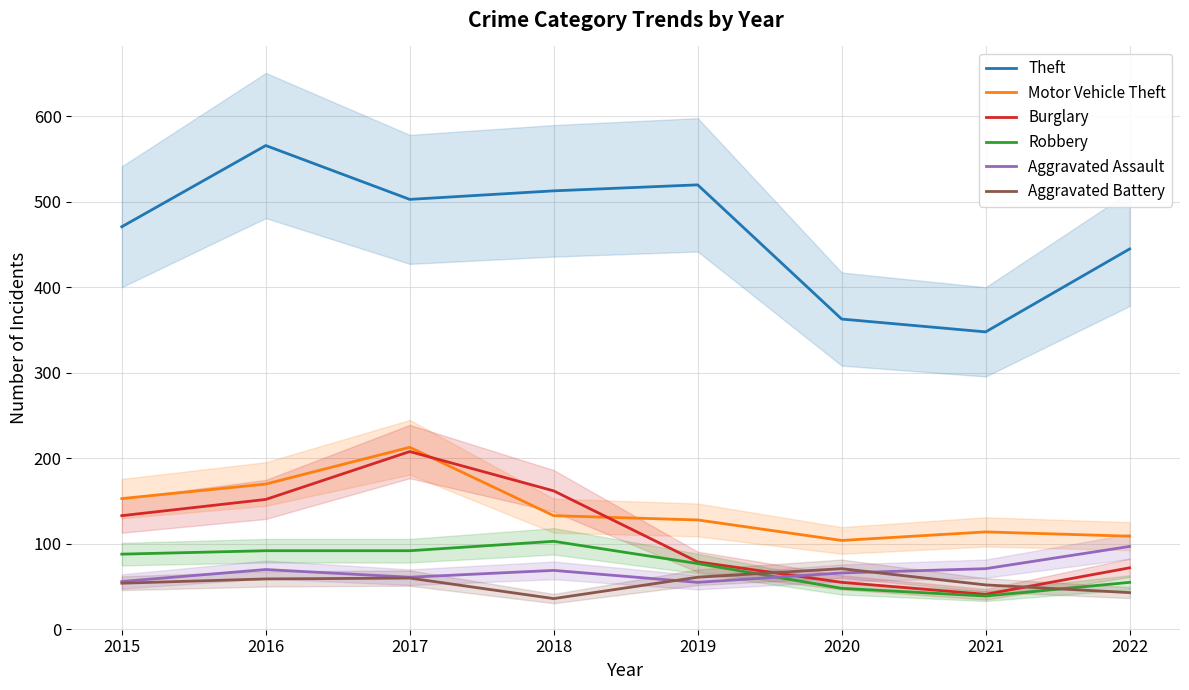

Rank the categories by Motor Vehicle Theft value from highest to lowest.

2017, 2016, 2015, 2018, 2019, 2021, 2022, 2020